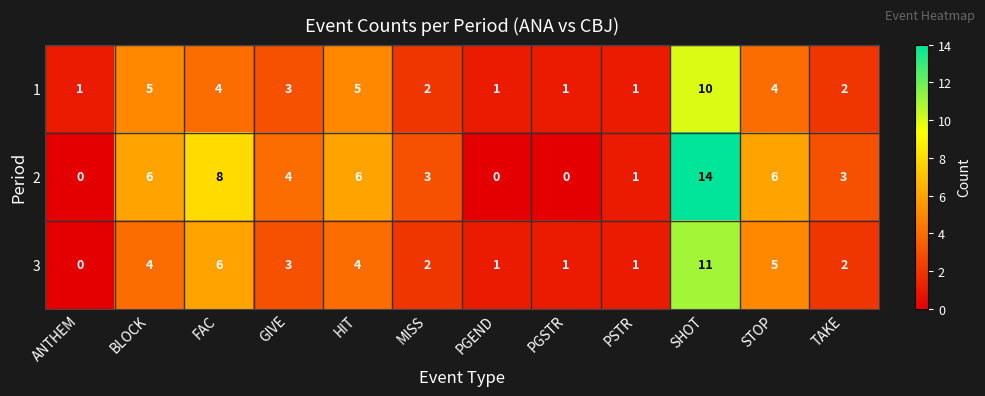

What is the maximum value for 3?

11